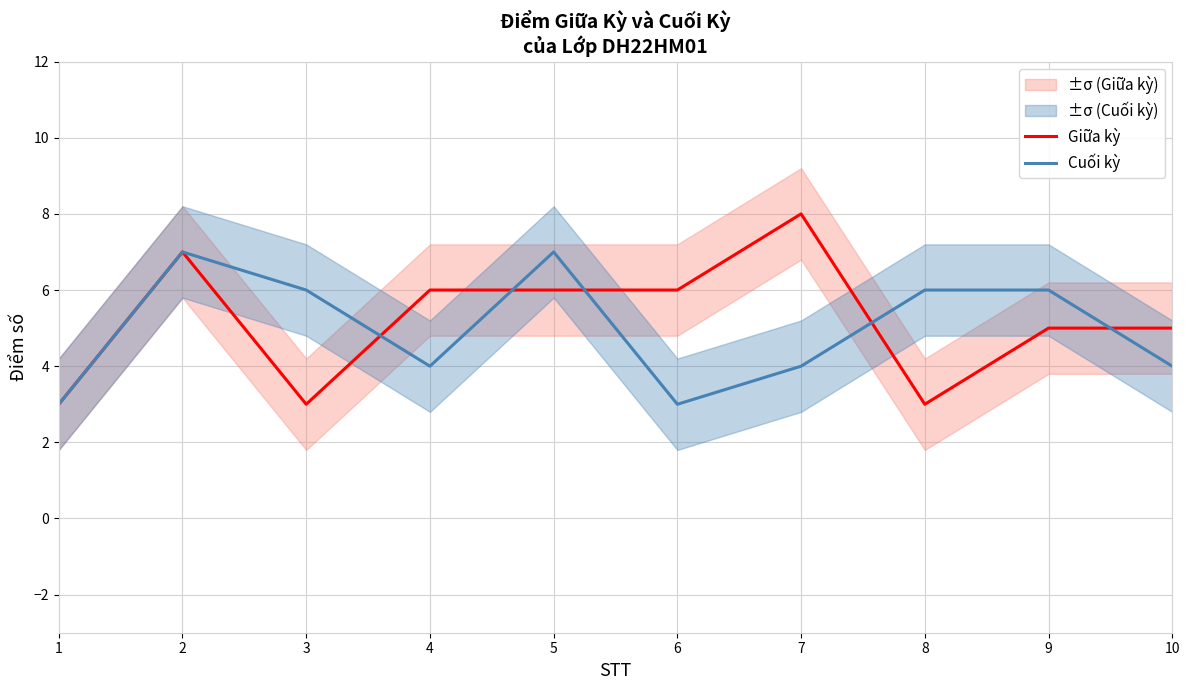

How many interior local peaks does the Giữa kỳ series have?

2